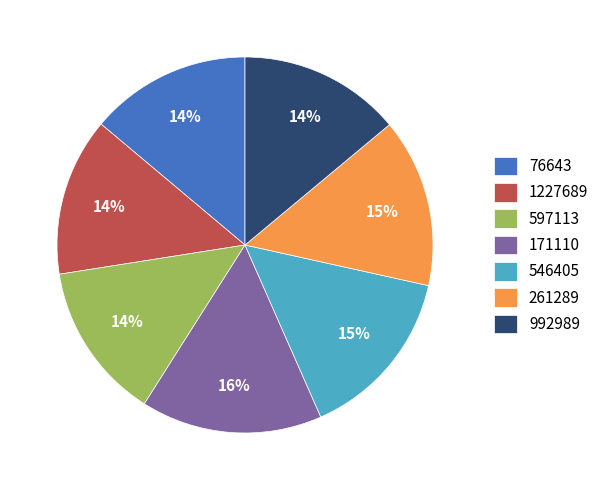

Is the sum of 1227689 and 597113 greater than half?

No